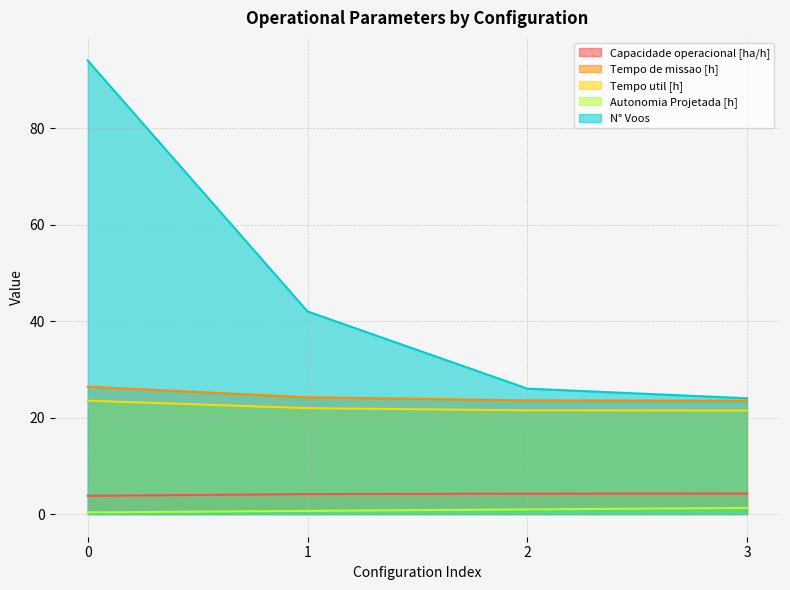

What is the spread (max minus min) of values at 2?

25.0